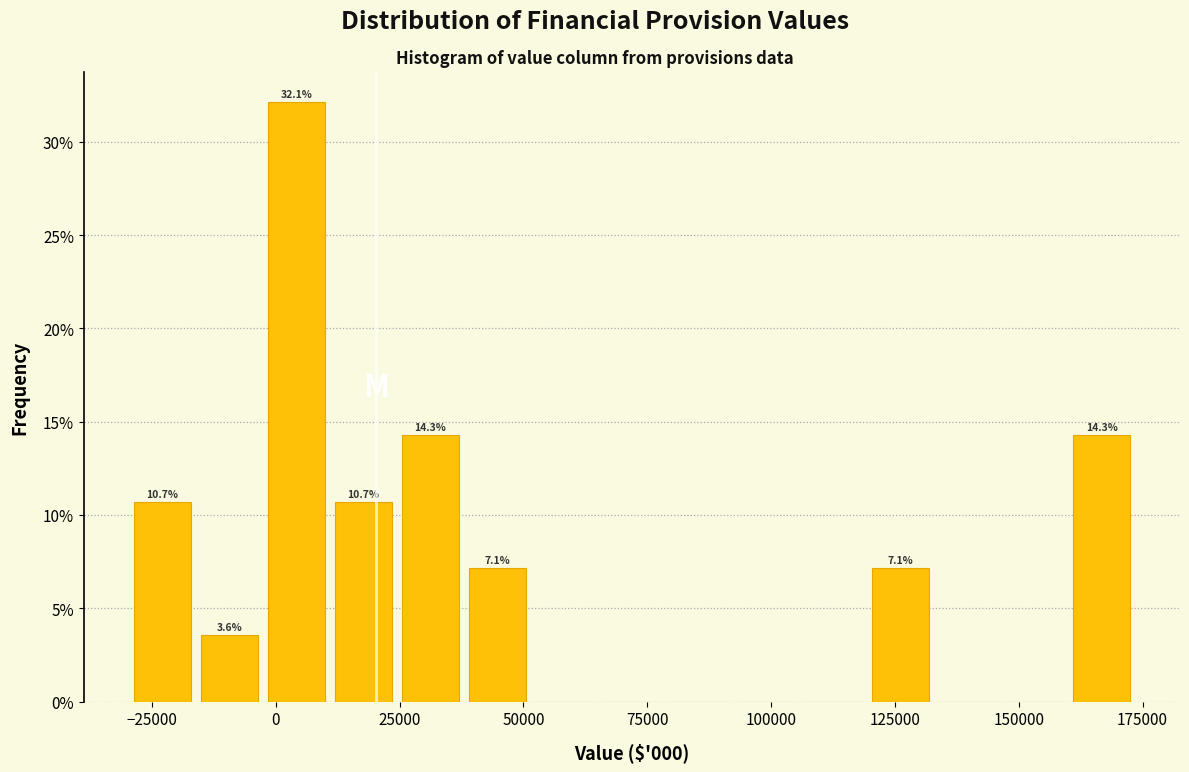

Around what value on the x-axis is the tallest bar? Give the approximate position of its centre, as read against the axis.

5000